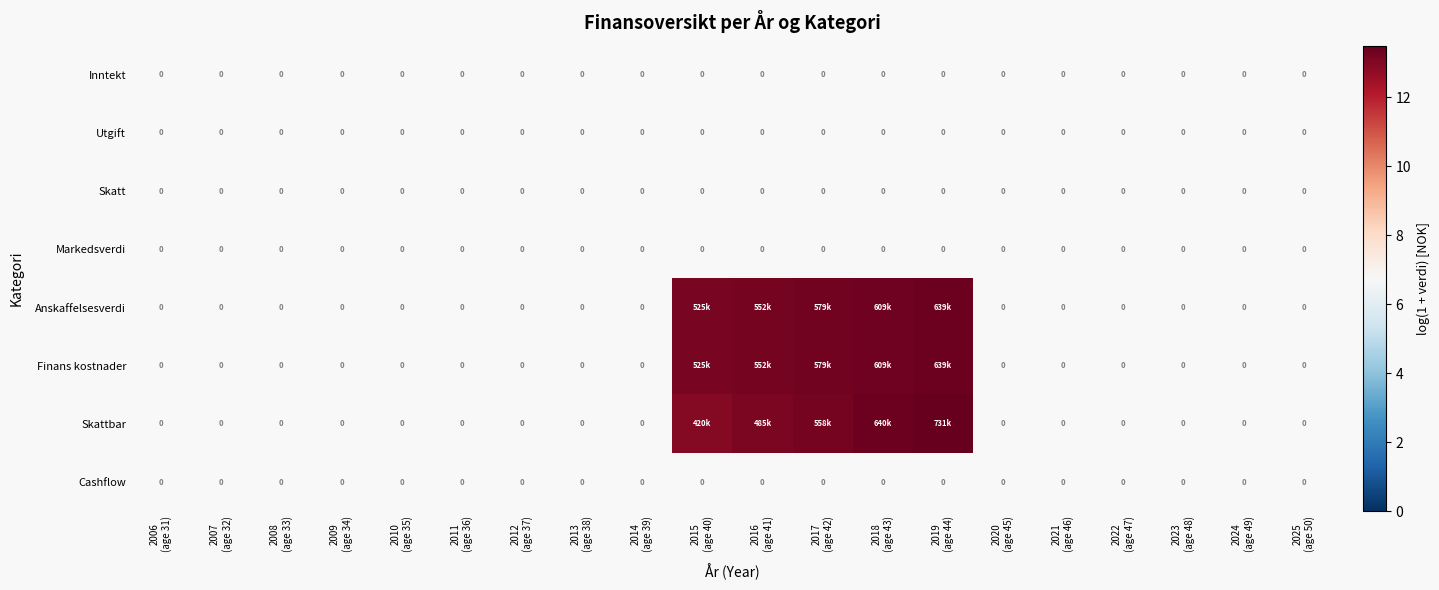

At which category does the chart reach its peak across all series?

2019
(age 44)